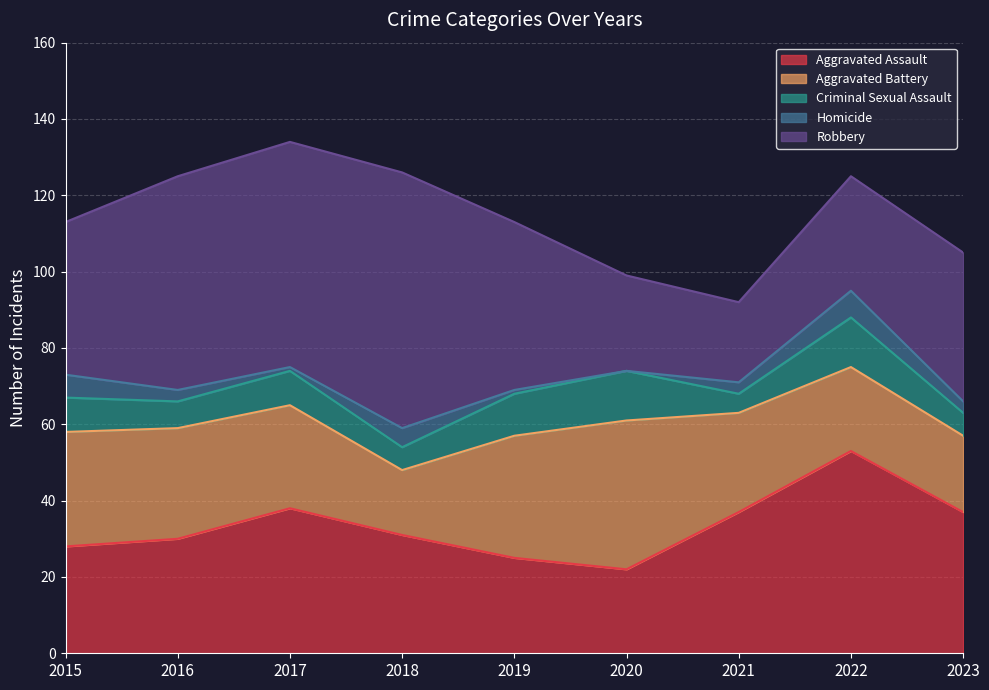

Rank the categories by Aggravated Assault value from highest to lowest.

2022, 2017, 2021, 2023, 2018, 2016, 2015, 2019, 2020